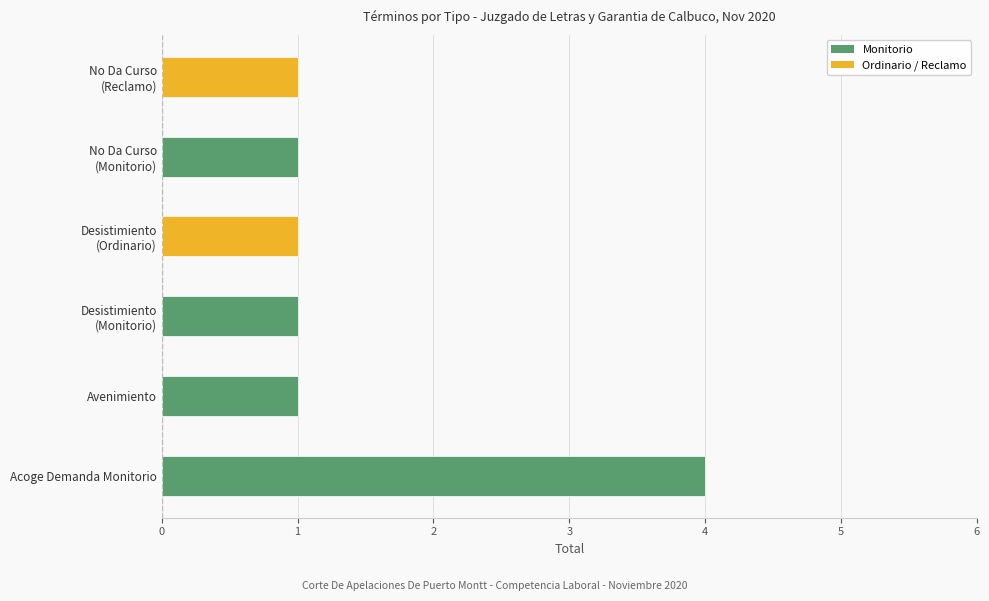

What is the maximum value shown in the chart?

4